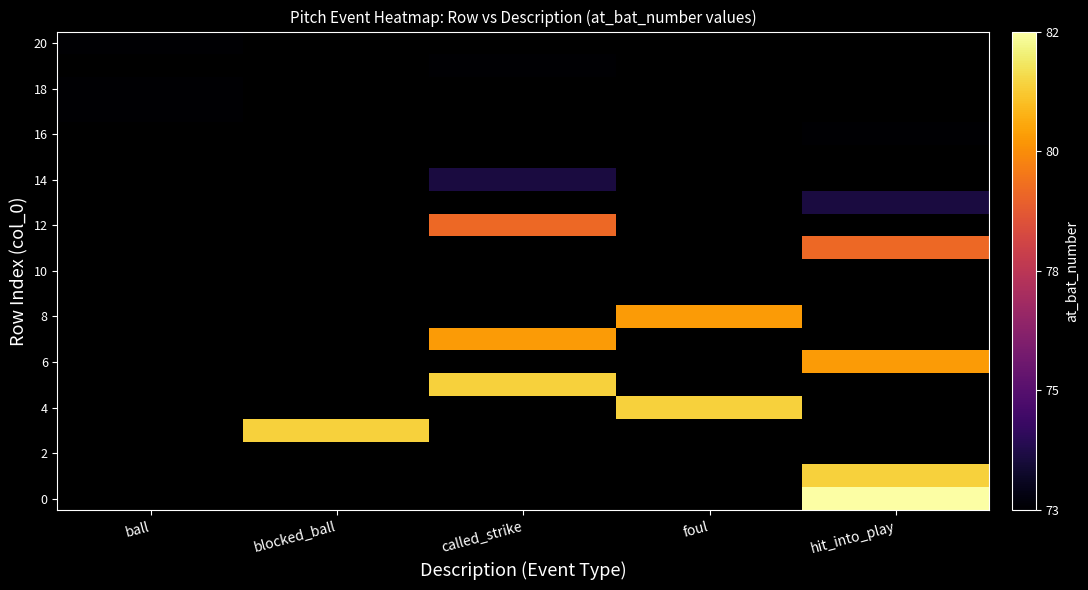

Count the number of categories in the chart.

5